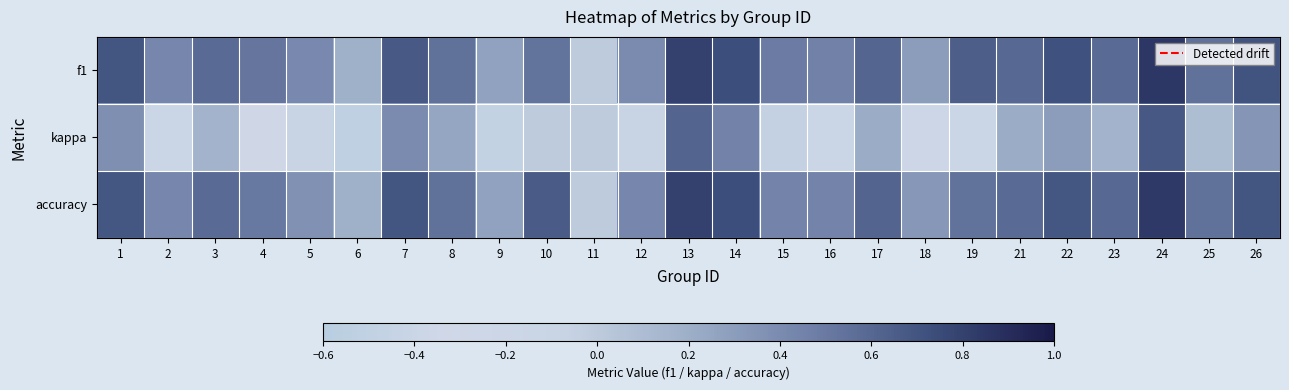

Which series changed the most between 14 and 25?

kappa